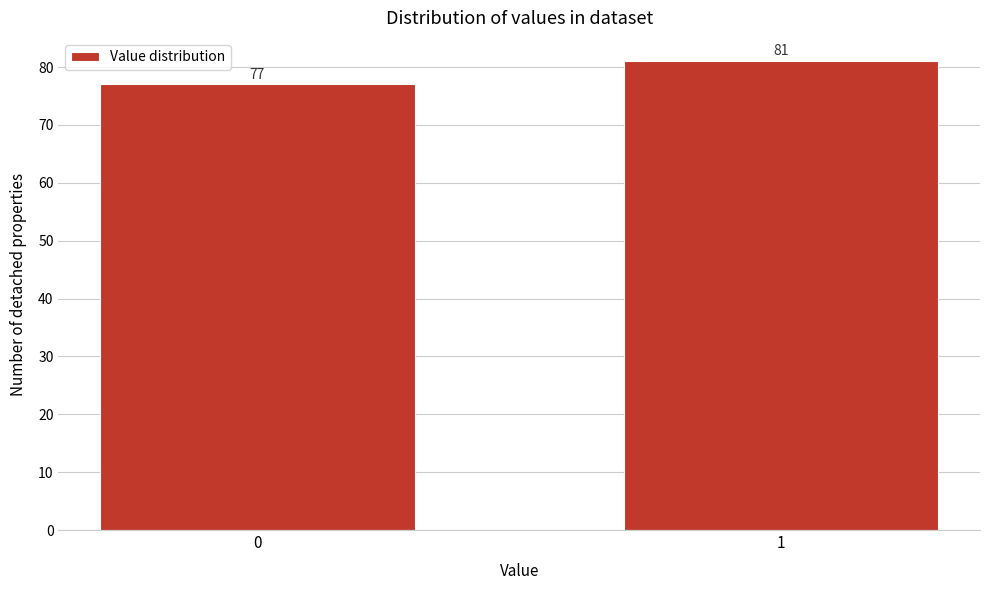

Reading left to right, what are all the values shown in this chart?

0=77	1=81